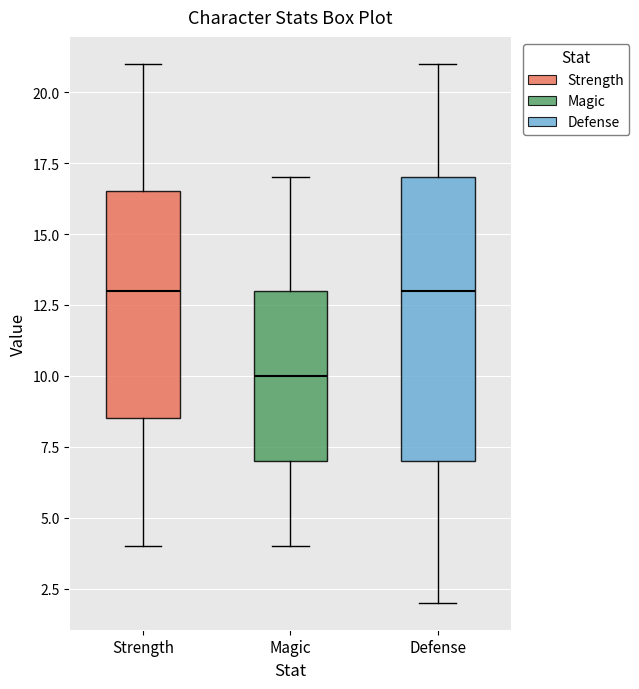

Comparing the boxes themselves (not the whiskers), which one is the tallest?

Defense